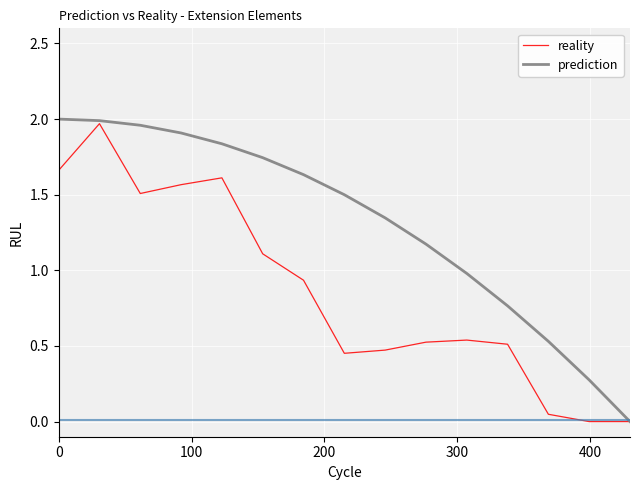

Which series has the largest total across all categories?

prediction